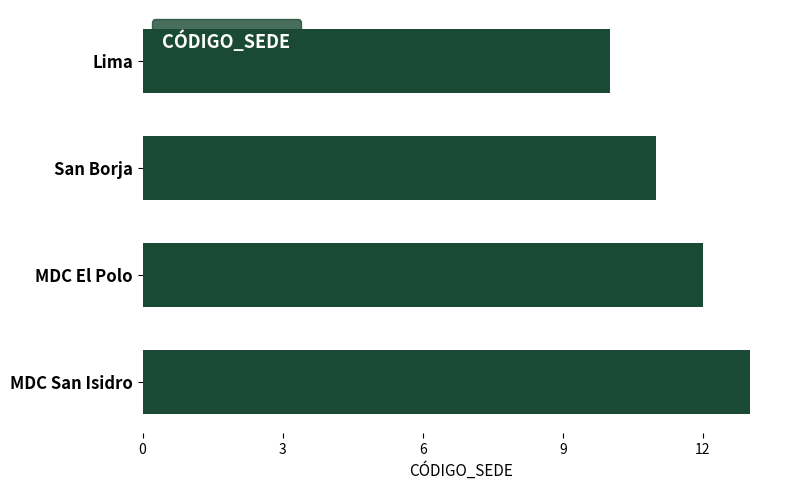

What is the label of the 2nd bar from the top?

San Borja